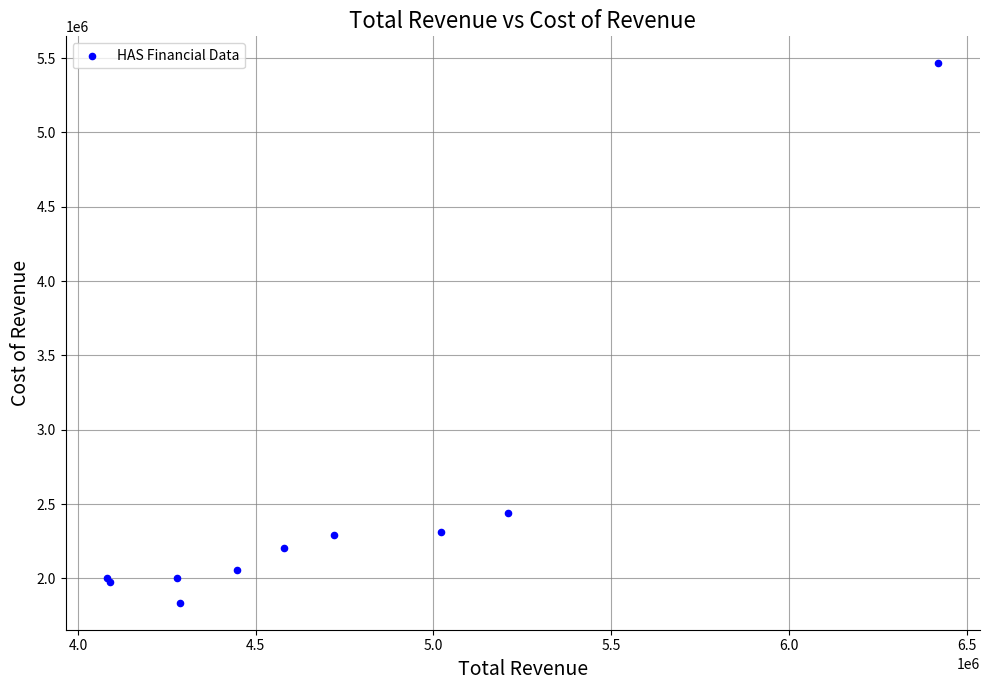

What Y value in the scatter plot is closest to 3650850?

2439200